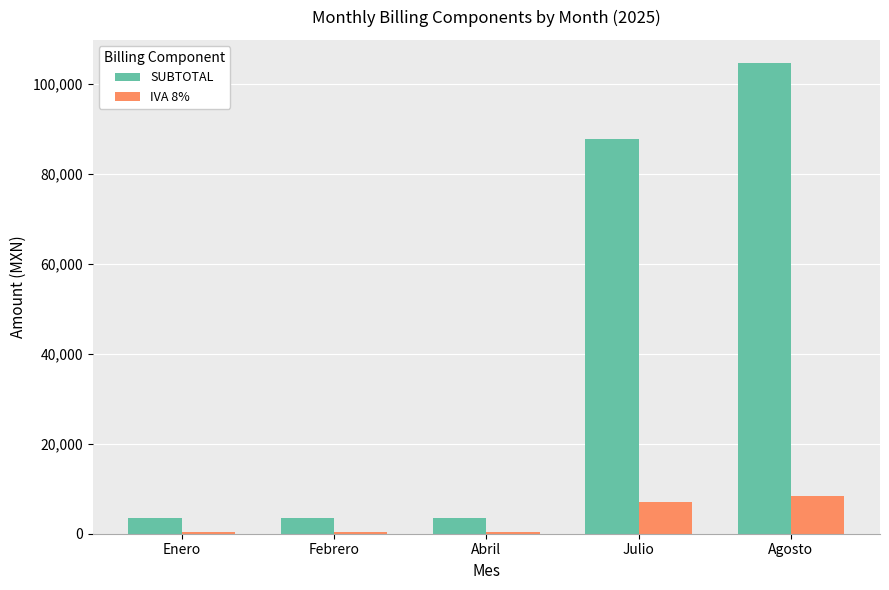

At which label does SUBTOTAL reach its peak?

Agosto